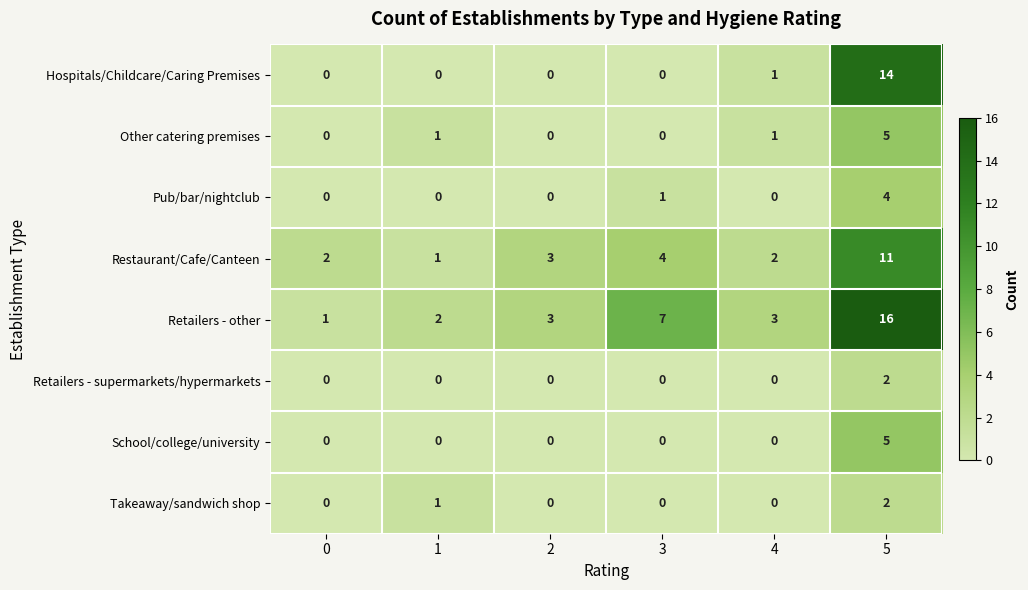

Which category has the highest value in the Restaurant/Cafe/Canteen series?

5